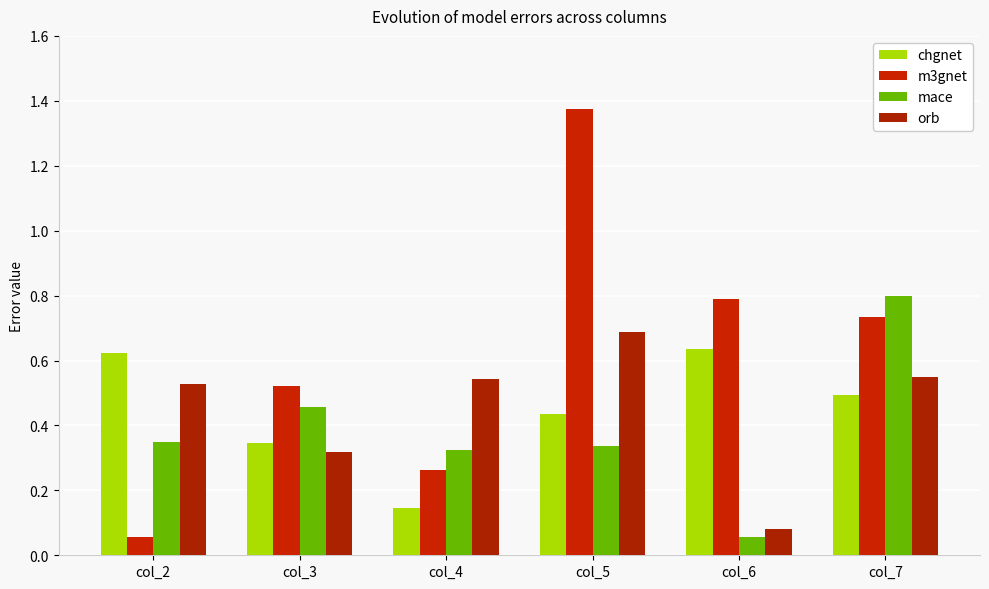

What value does the chgnet series have at col_5?

0.4